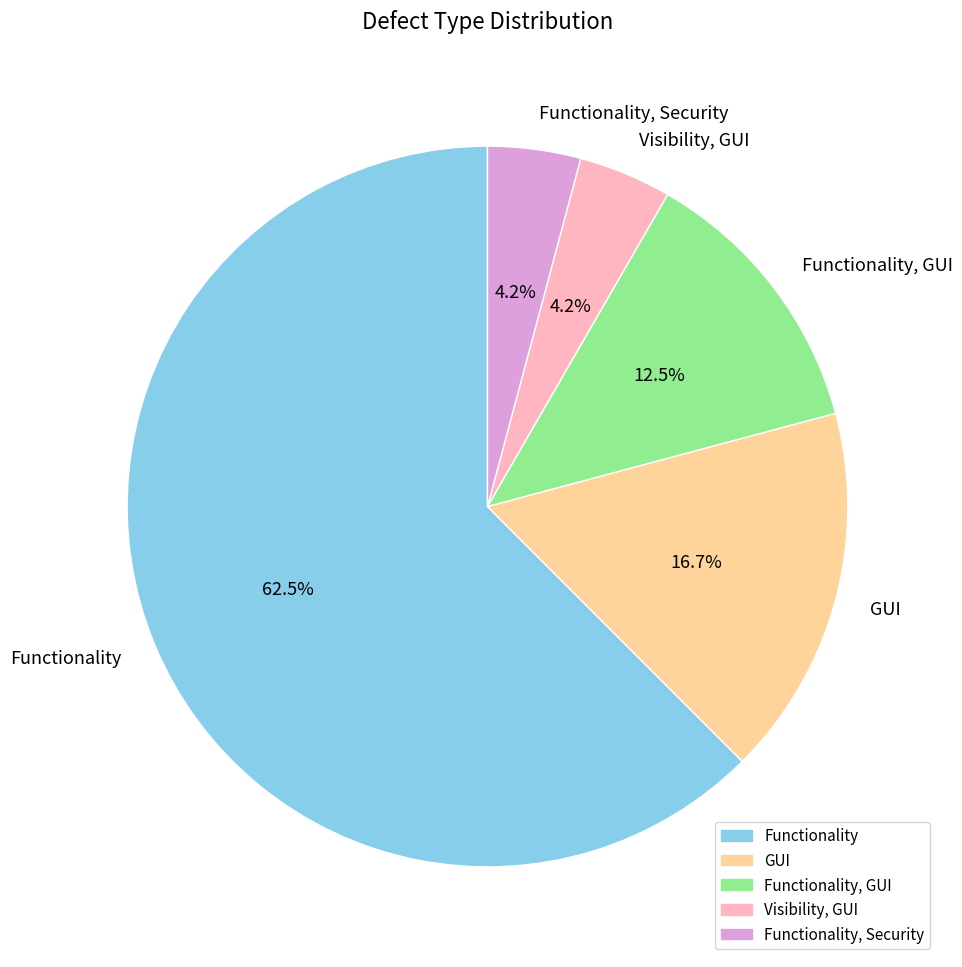

Is the sum of Functionality, GUI and Functionality, Security greater than half?

No